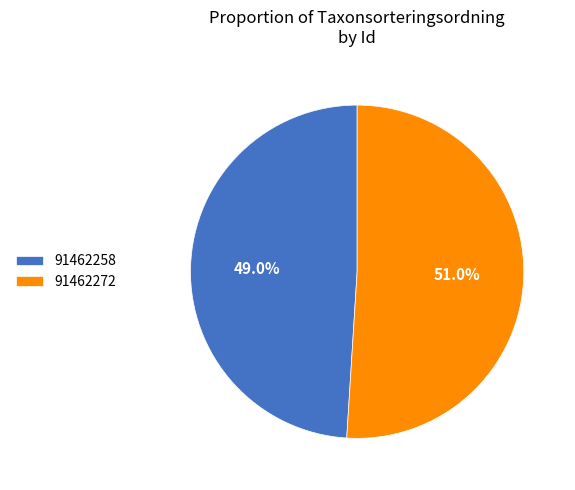

What is the ratio of the value at 91462272 to the value at 91462258?

1.0